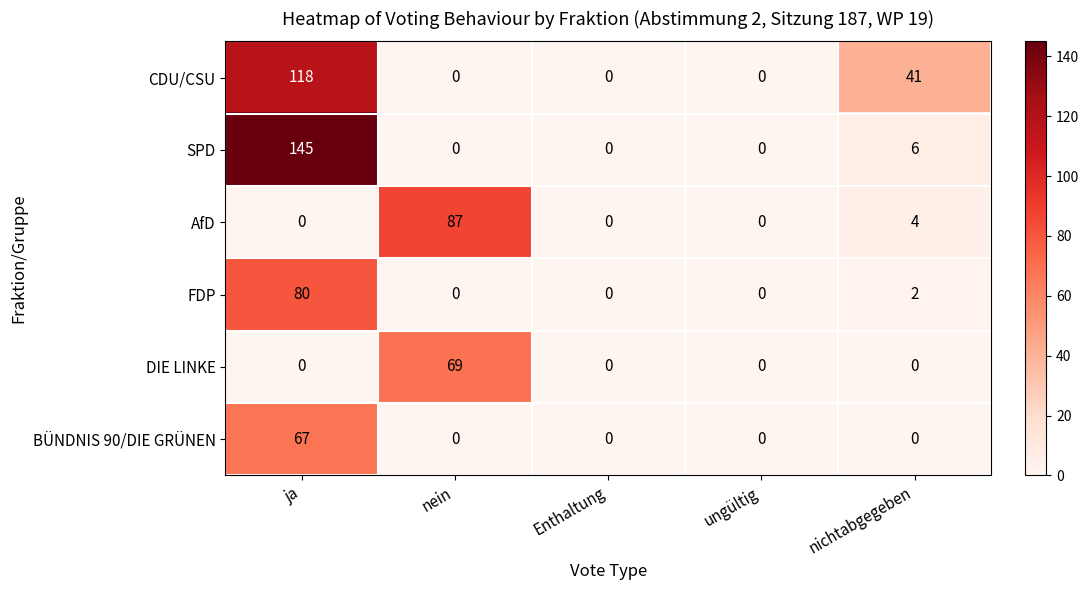

Read the AfD value at nichtabgegeben, to the nearest 5.

5